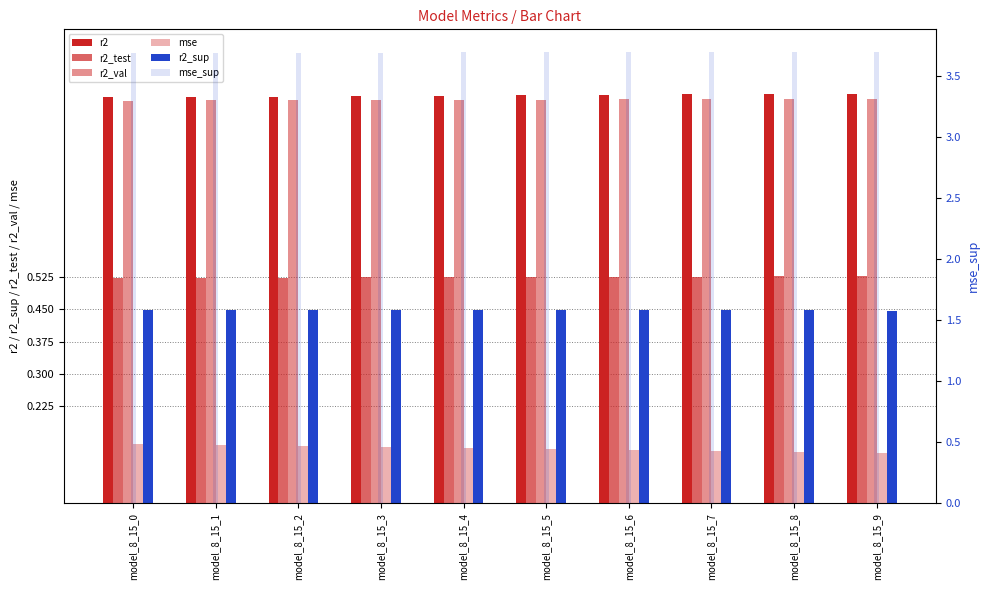

At how many categories does at least one series exceed 2?

10